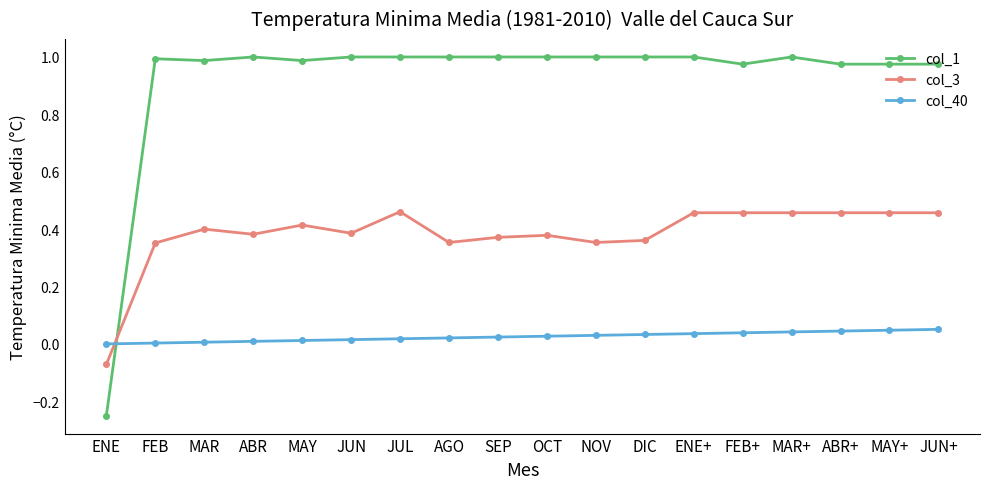

True or false: col_3 has more than 2 points higher than both neighbors.

True